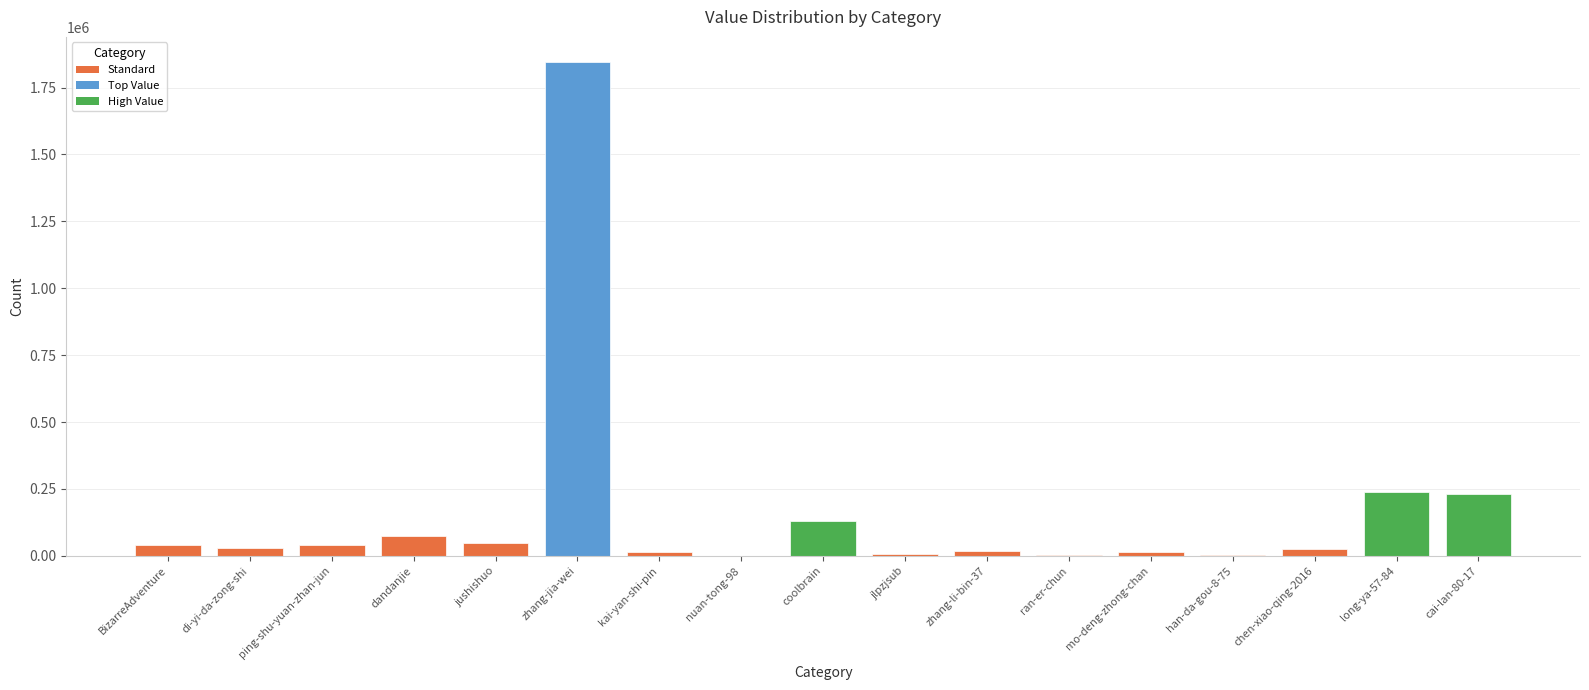

The value at ping-shu-yuan-zhan-jun is 41824. True or false?

True